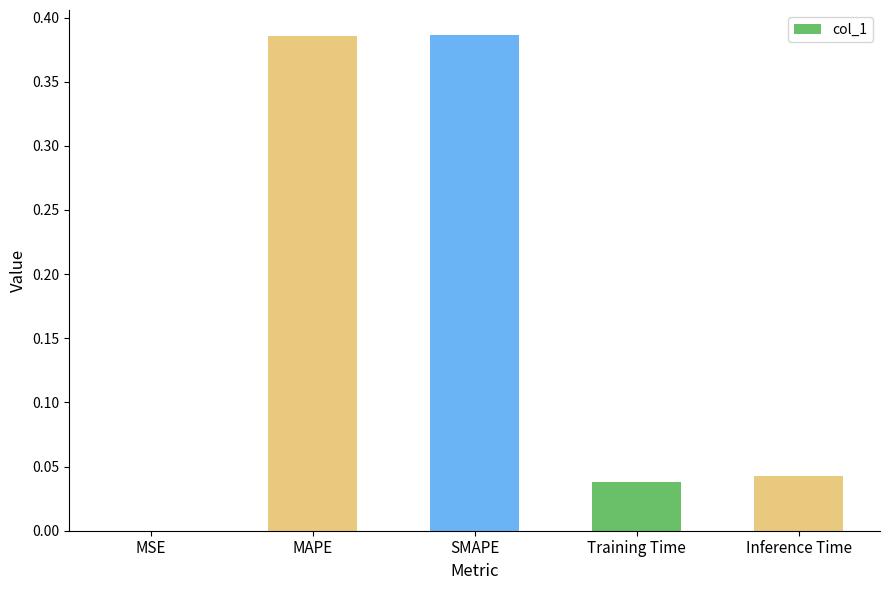

What is the sum of all values?

0.9